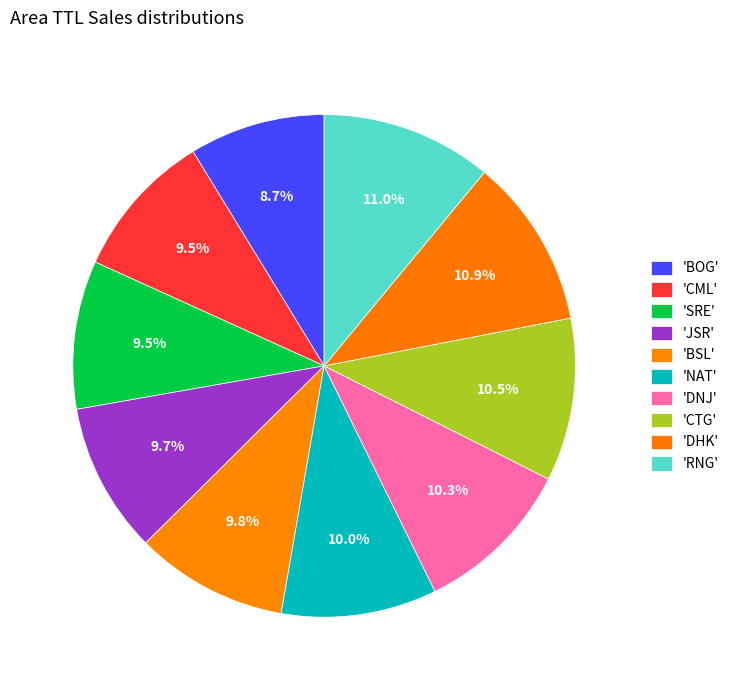

Count the number of slices in the pie.

10